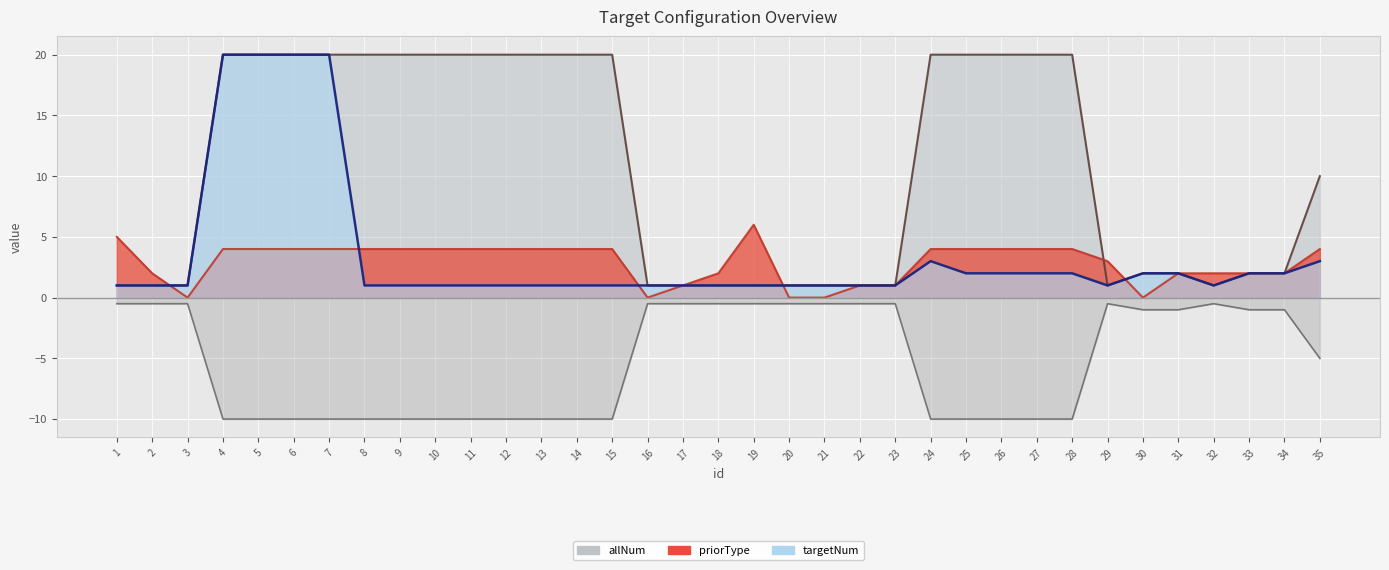

Is it true that targetNum (line) equals 1 at 19?

True